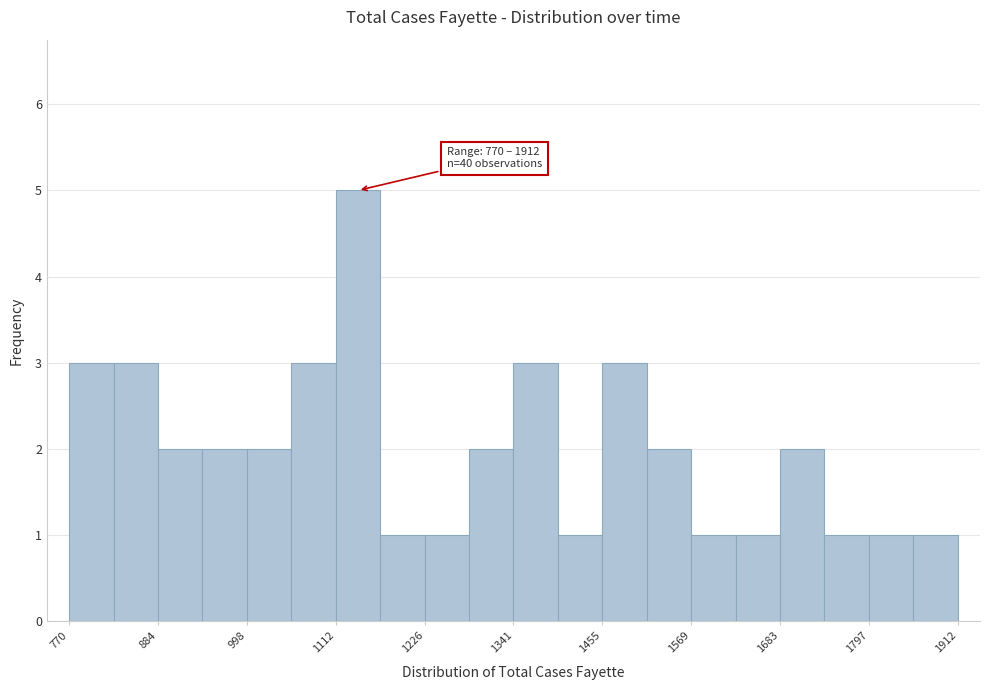

Around what value on the x-axis is the tallest bar? Give the approximate position of its centre, as read against the axis.

1140